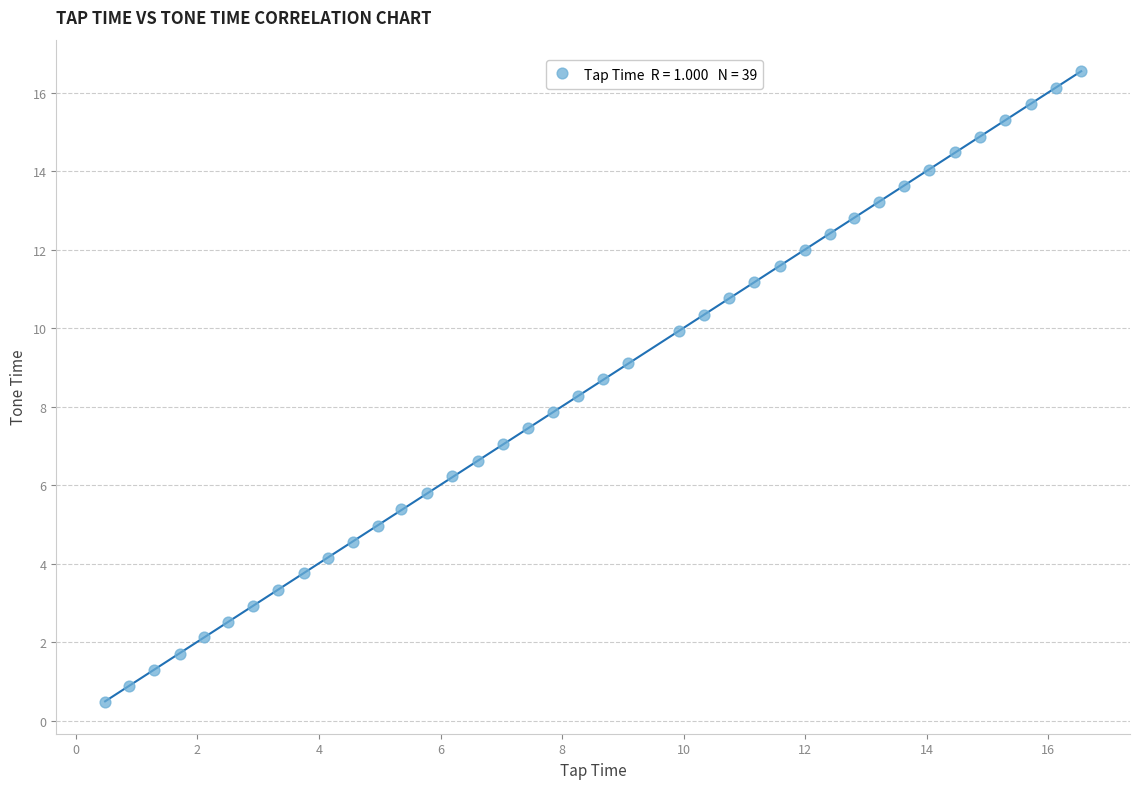

What is the range of Y values (max minus min)?

16.1